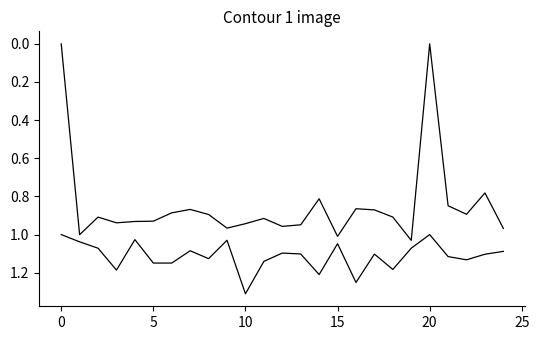

Reading left to right, transcribe all the data shown in this chart.

Zmax: 1.0	1.0	1.1	1.2	1.0	1.1	1.1	1.1	1.1	1.0	1.3	1.1	1.1	1.1	1.2	1.0	1.3	1.1	1.2	1.1	1.0	1.1	1.1	1.1	1.1
Zmin: 0.0	1.0	0.9	0.9	0.9	0.9	0.9	0.9	0.9	1.0	0.9	0.9	1.0	0.9	0.8	1.0	0.9	0.9	0.9	1.0	0.0	0.8	0.9	0.8	1.0